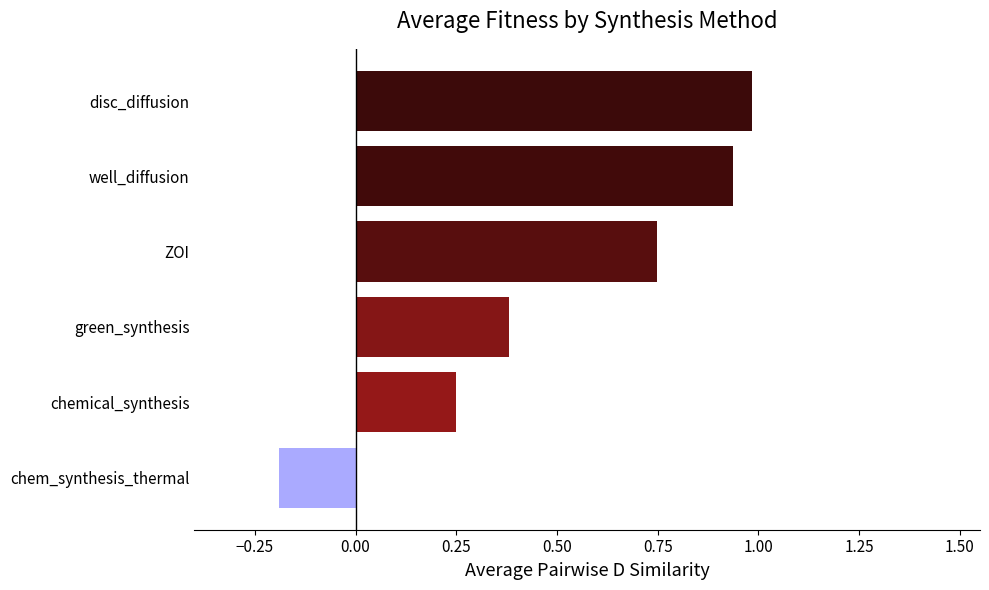

The value at well_diffusion is 1.4. True or false?

False